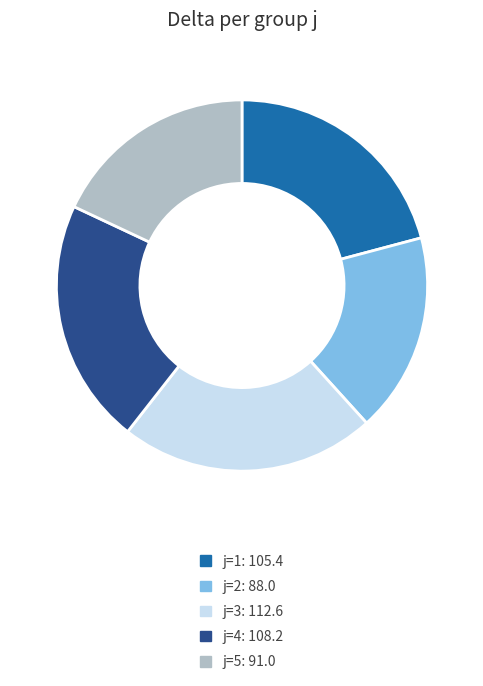

Is there a majority slice in this chart?

No